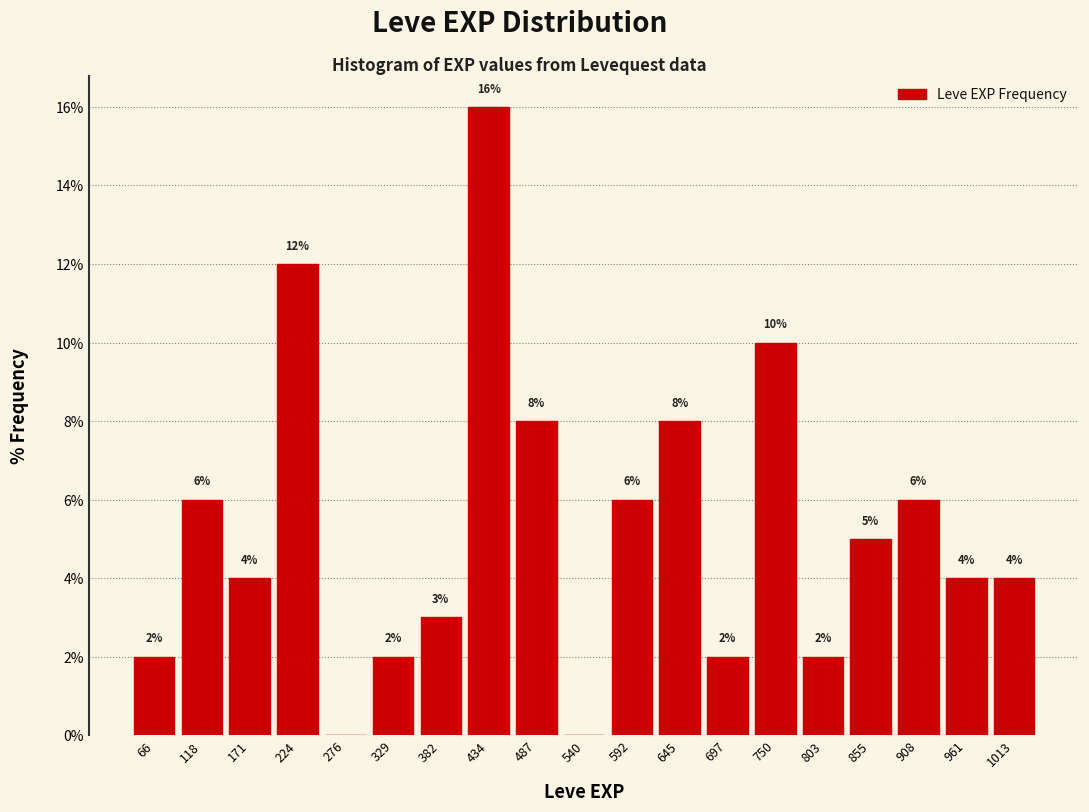

Which range on the x-axis has the tallest bar?

410 to 460